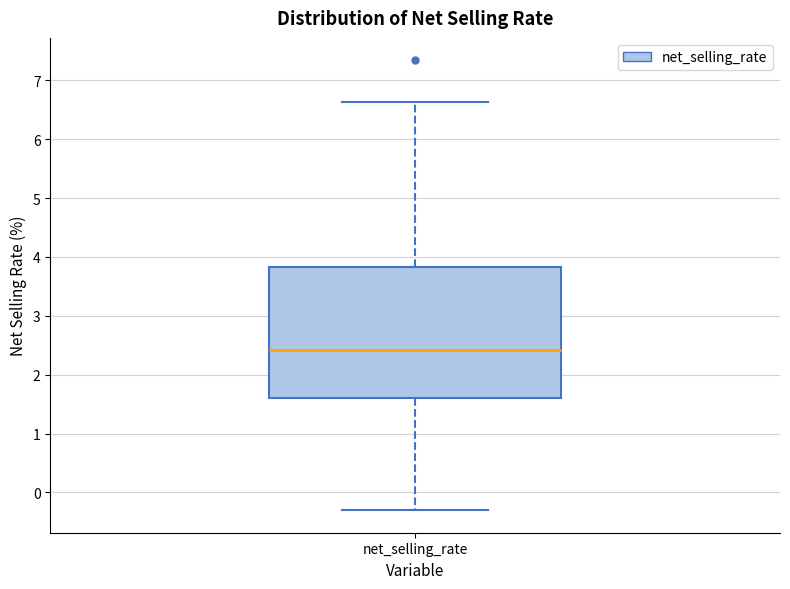

Transcribe this box plot: give where the median line is, the range the box spans, and where the two whiskers end, as read against the y-axis. The values are not printed on the chart, so give them approximately, as read against the axis.

median 2.4, box 1.6 to 3.8, whiskers -0.3 to 6.6